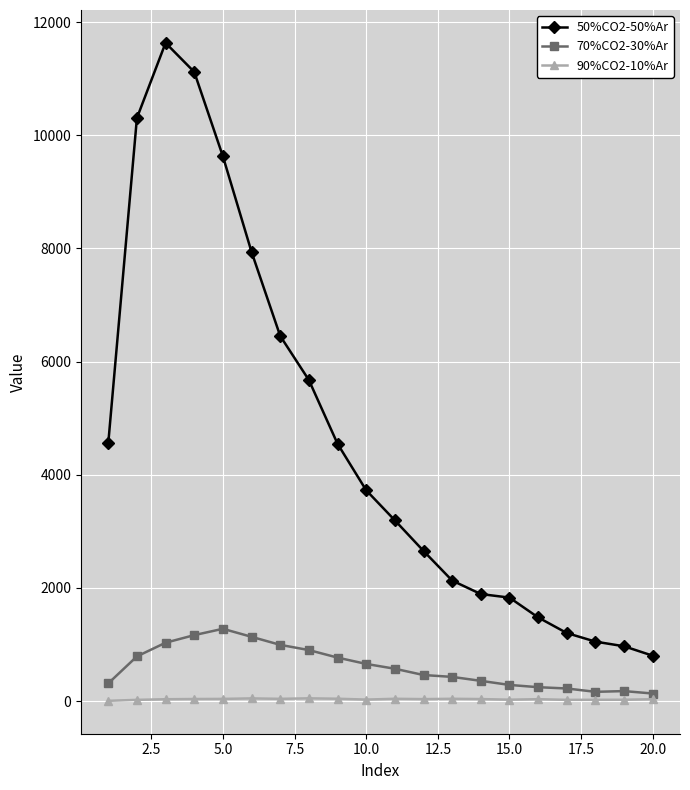

List the series in order of their peak value, highest first.

50%CO2-50%Ar, 70%CO2-30%Ar, 90%CO2-10%Ar